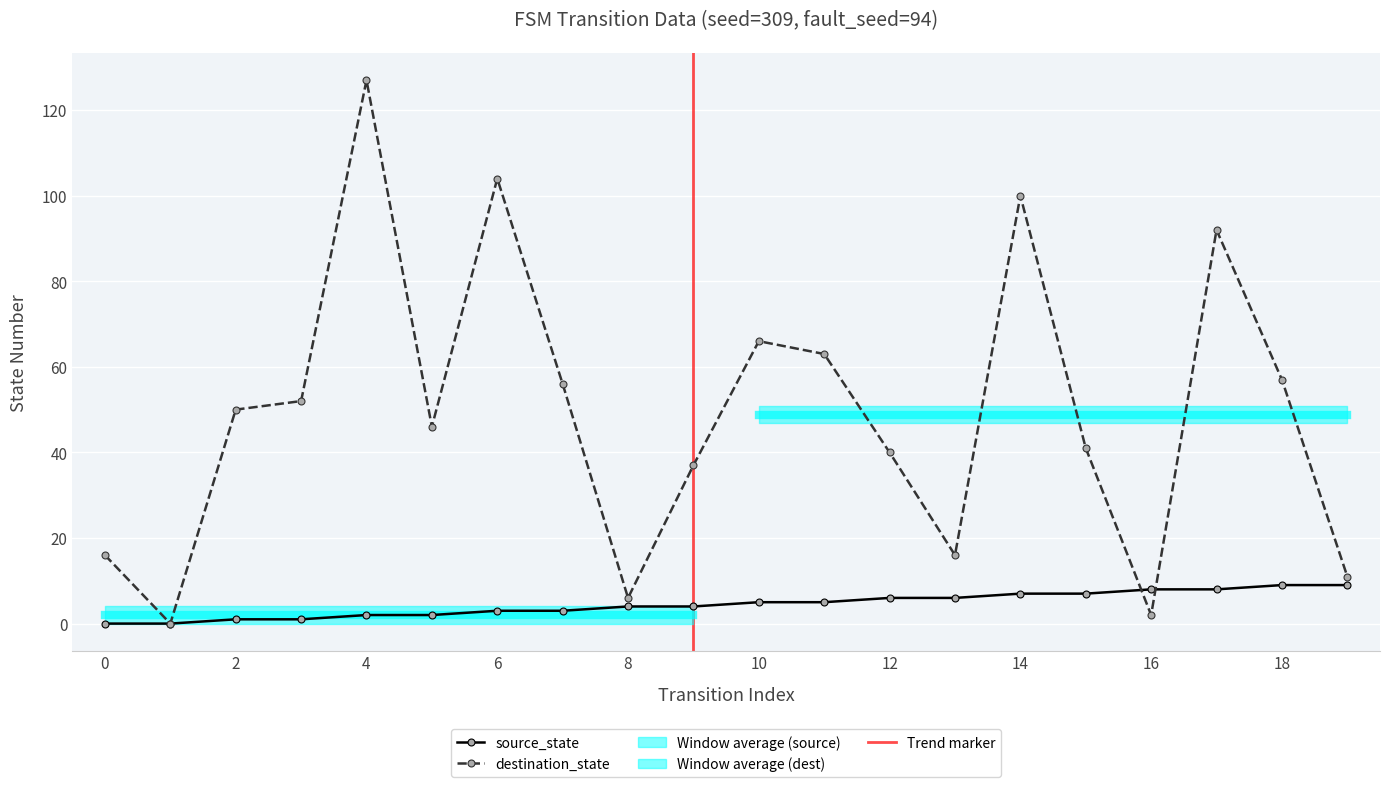

The value of source_state at 10 is 5. True or false?

True